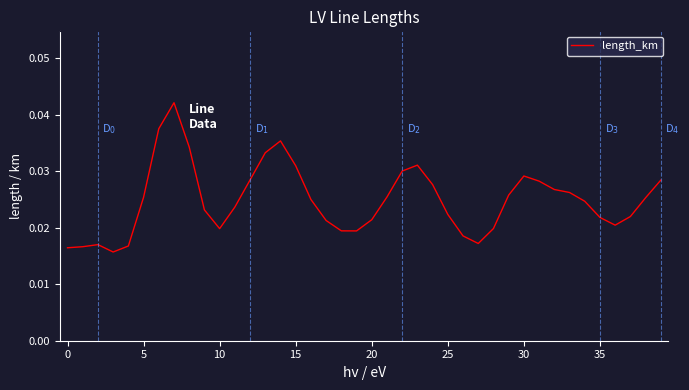

How many lines are shown in the chart?

1